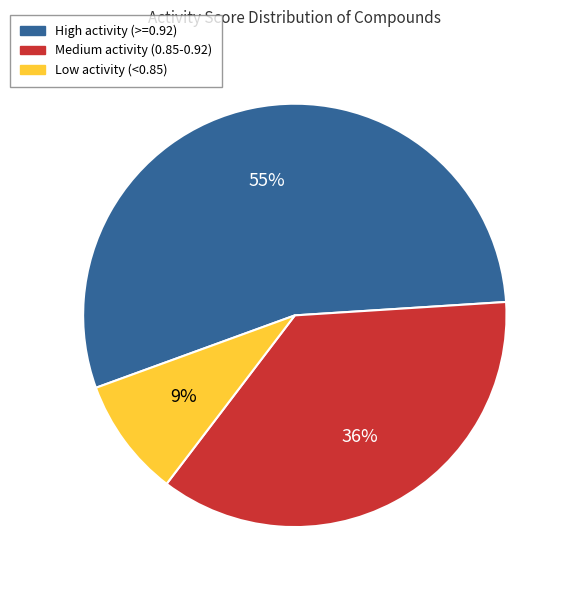

Which category has the biggest portion of the pie?

High activity (>=0.92)